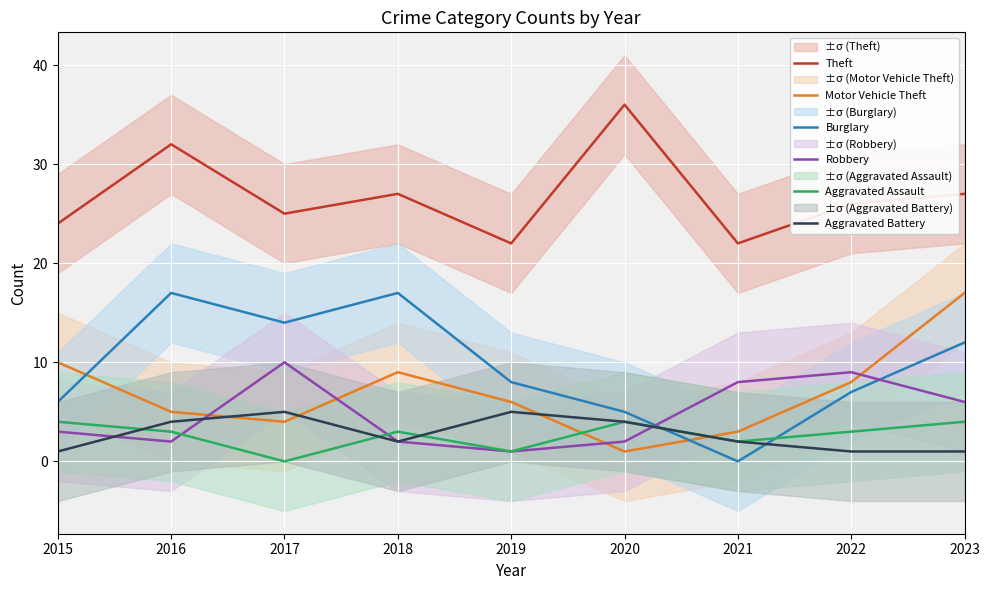

Reading left to right, extract all data points from this chart.

Theft: 24	32	25	27	22	36	22	26	27
Motor Vehicle Theft: 10	5	4	9	6	1	3	8	17
Burglary: 6	17	14	17	8	5	0	7	12
Robbery: 3	2	10	2	1	2	8	9	6
Aggravated Assault: 4	3	0	3	1	4	2	3	4
Aggravated Battery: 1	4	5	2	5	4	2	1	1